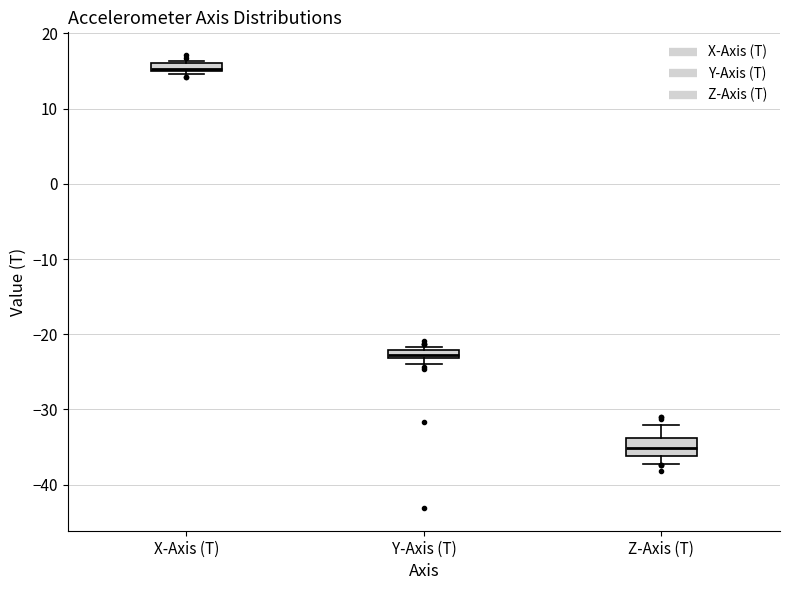

Where is the upper edge of the box for Z-Axis (T) on the y-axis? The values are not printed on the chart, so give them approximately, as read against the axis.

-34